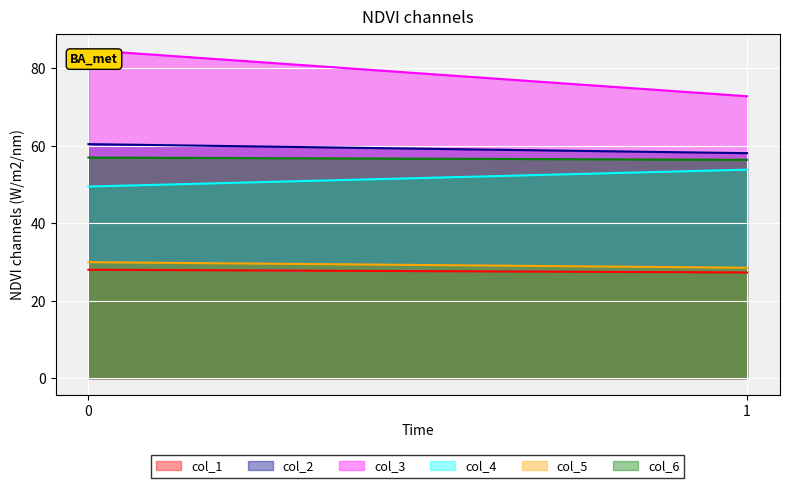

What is the value of the col_4 point at the 1st from the left?

49.5